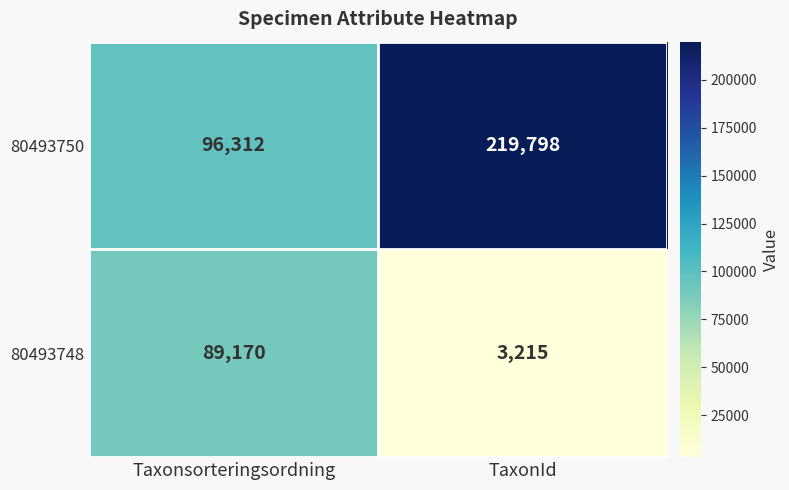

Is it true that 80493750 equals 219798 at TaxonId?

True